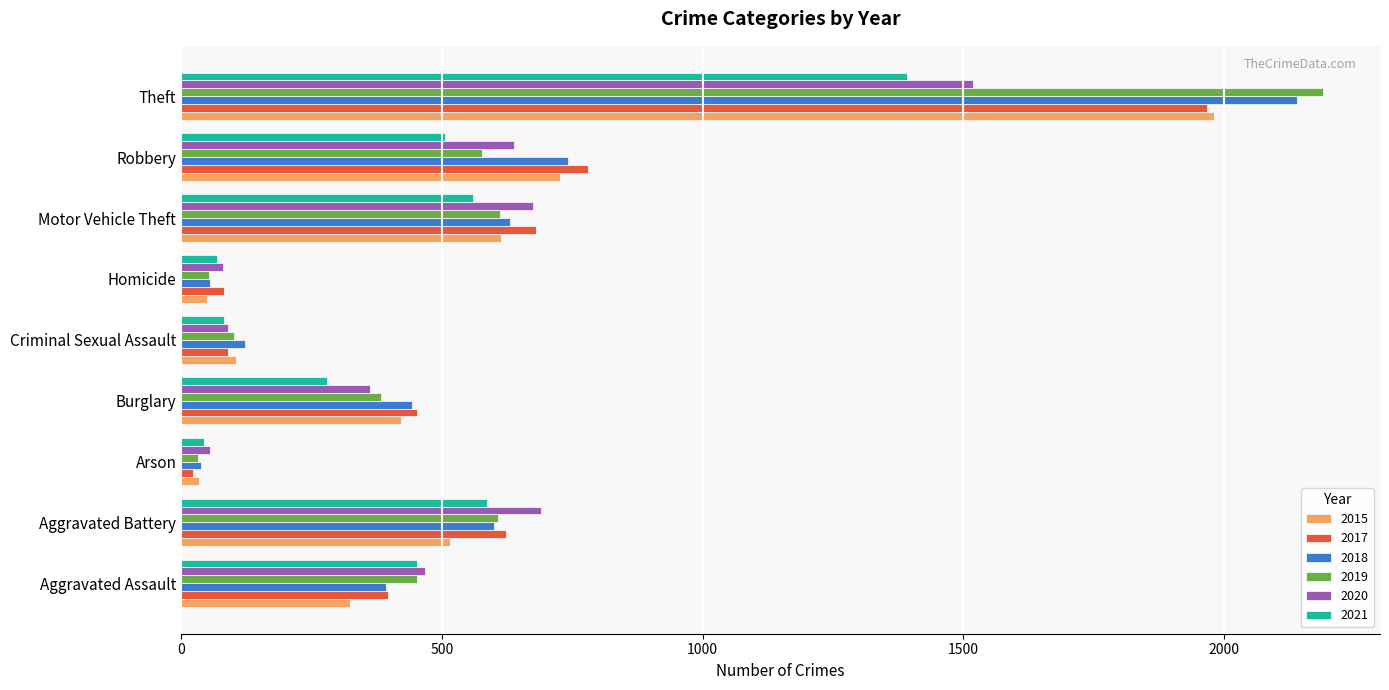

What is the average value of the 2021 series?

441